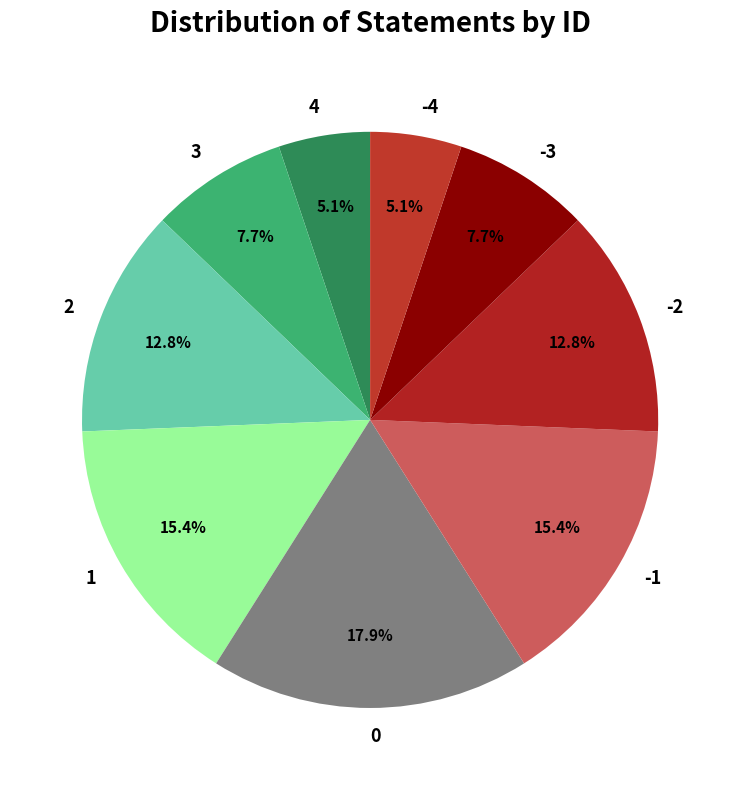

What is the total percentage of -3 and 0?

25.6%